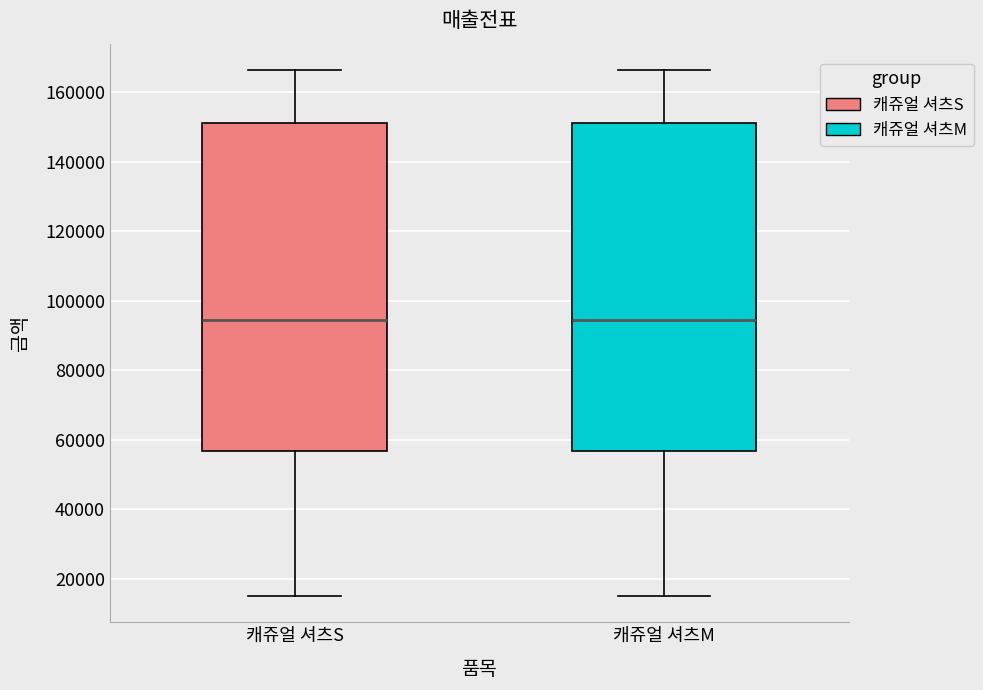

Reading left to right, transcribe this box plot: for each box, give where its median line is, the range the box spans, and where its two whiskers end, as read against the y-axis. The values are not printed on the chart, so give them approximately, as read against the axis.

캐쥬얼 셔츠S: median 94000, box 56000 to 152000, whiskers 16000 to 166000
캐쥬얼 셔츠M: median 94000, box 56000 to 152000, whiskers 16000 to 166000